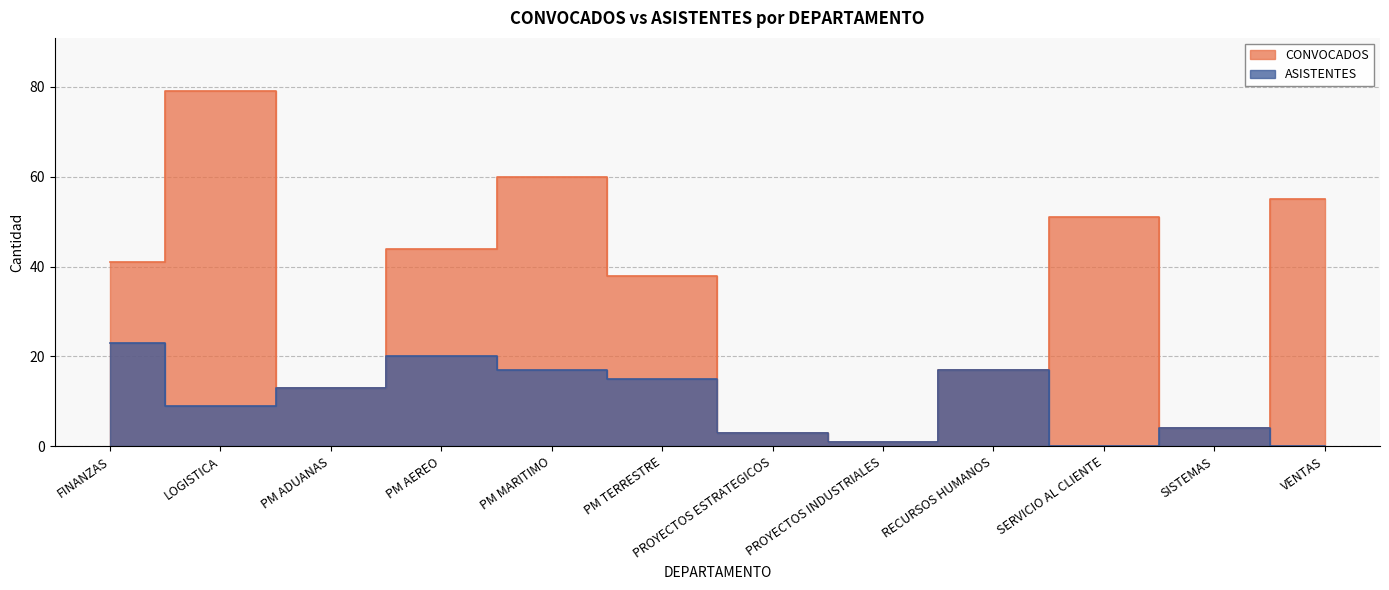

How many values in ASISTENTES are above zero?

10